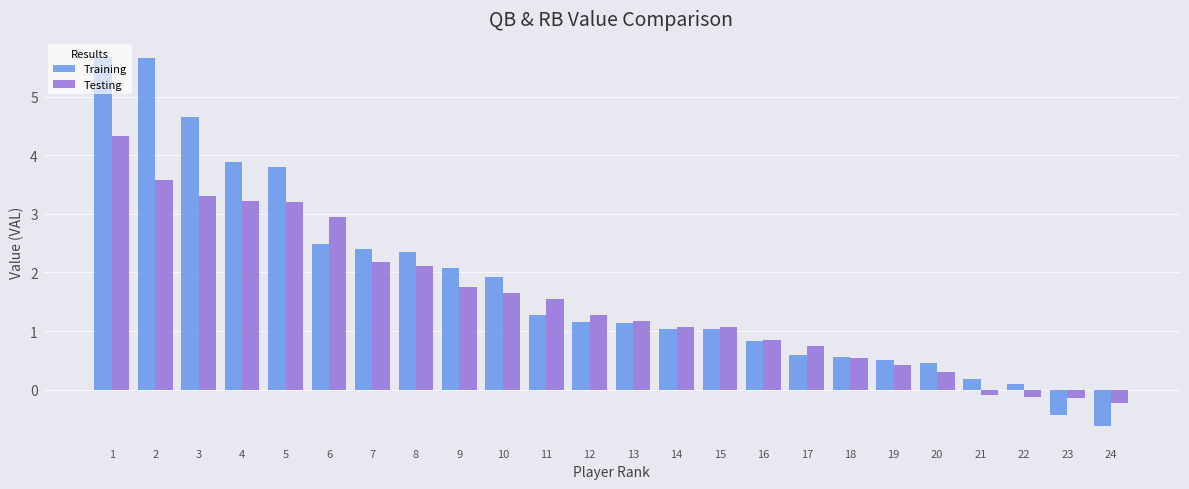

What is the highest value of the Testing series?

4.3